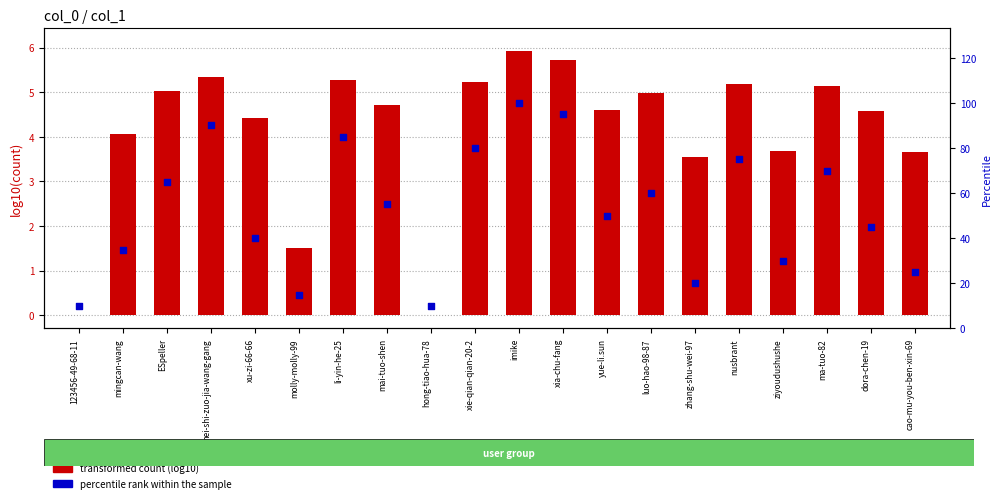

At which category is the sum across all series the highest?

imike